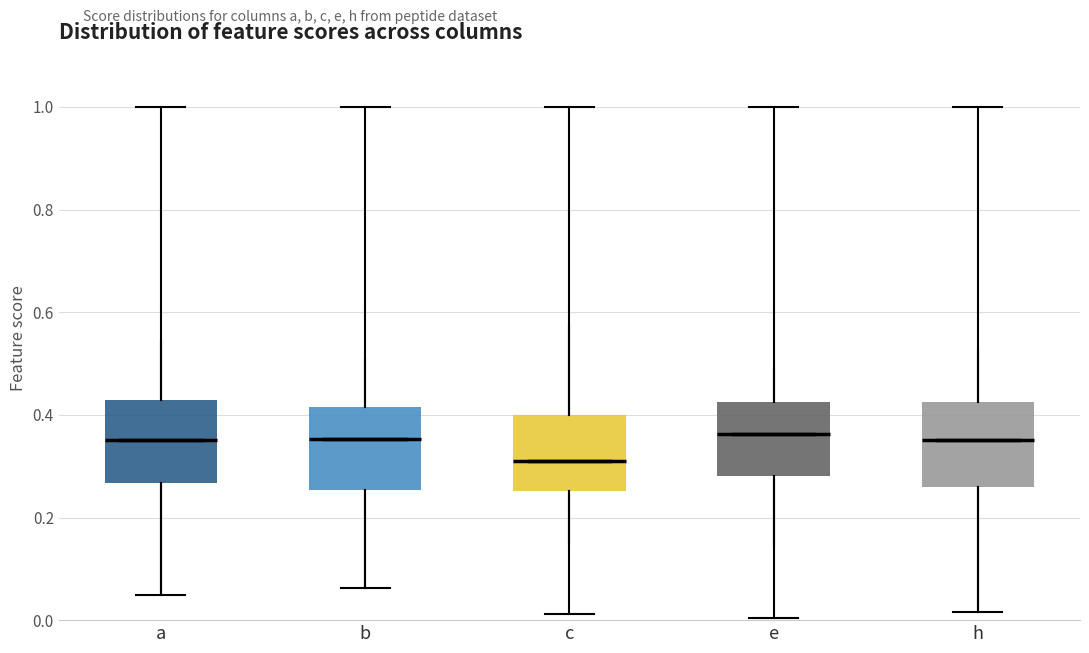

Reading left to right, transcribe this box plot: for each box, give where its median line is, the range the box spans, and where its two whiskers end, as read against the y-axis. The values are not printed on the chart, so give them approximately, as read against the axis.

a: median 0.36, box 0.26 to 0.42, whiskers 0.04 to 0.54
b: median 0.36, box 0.26 to 0.42, whiskers 0.06 to 0.50
c: median 0.30, box 0.26 to 0.40, whiskers 0.14 to 0.58
e: median 0.36, box 0.28 to 0.42, whiskers 0.14 to 0.50
h: median 0.36, box 0.26 to 0.42, whiskers 0.02 to 0.52